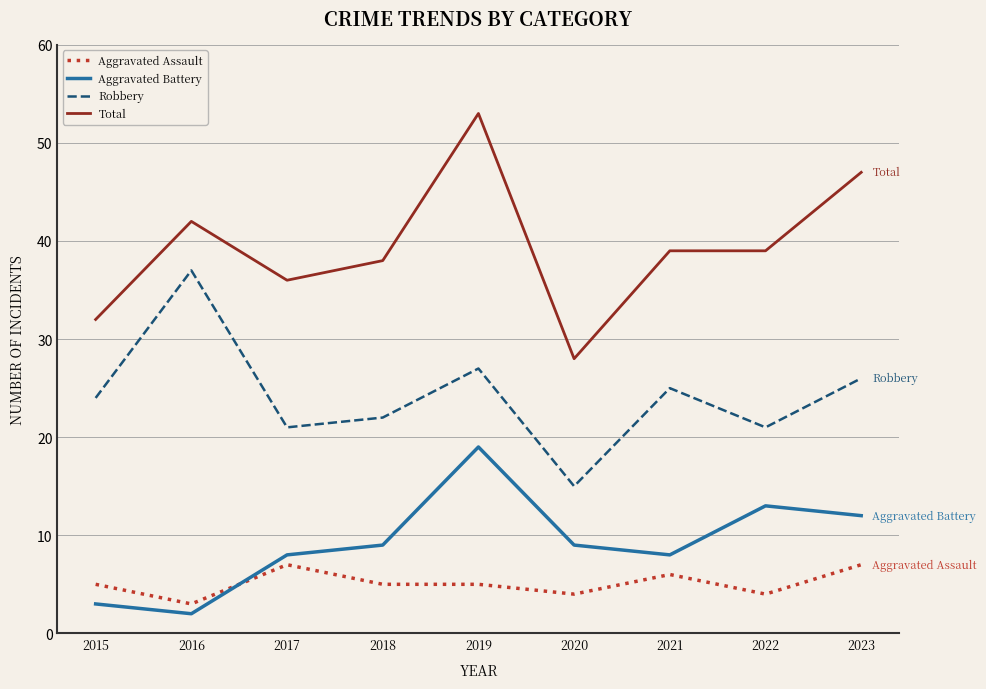

What are all the series names shown in the legend?

Aggravated Assault, Aggravated Battery, Robbery, Total